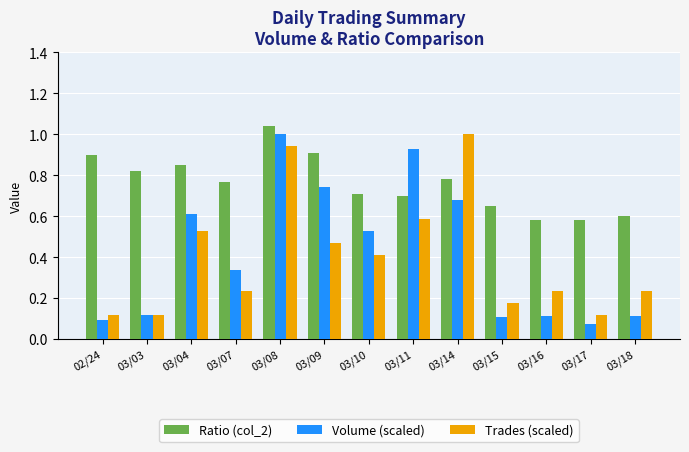

Which category has the highest value in the Trades (scaled) series?

03/14